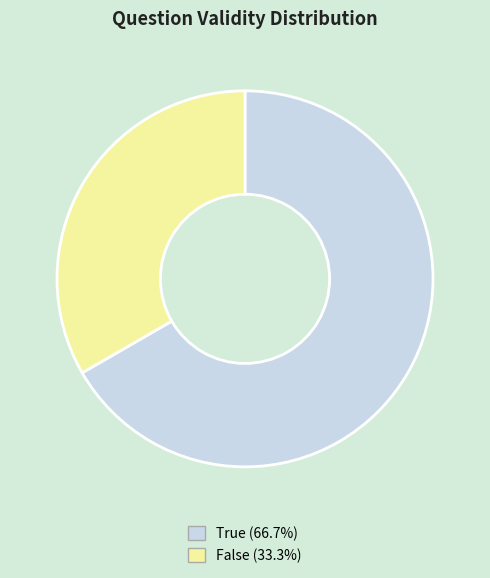

Combined, do False and True account for over 50%?

Yes